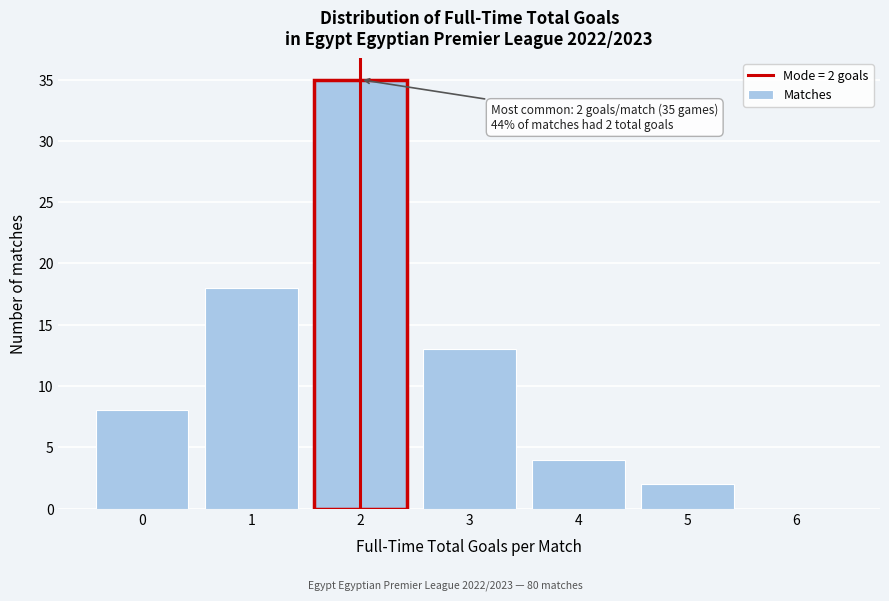

Over which range of the x-axis is the bar tallest?

1.5 to 2.5